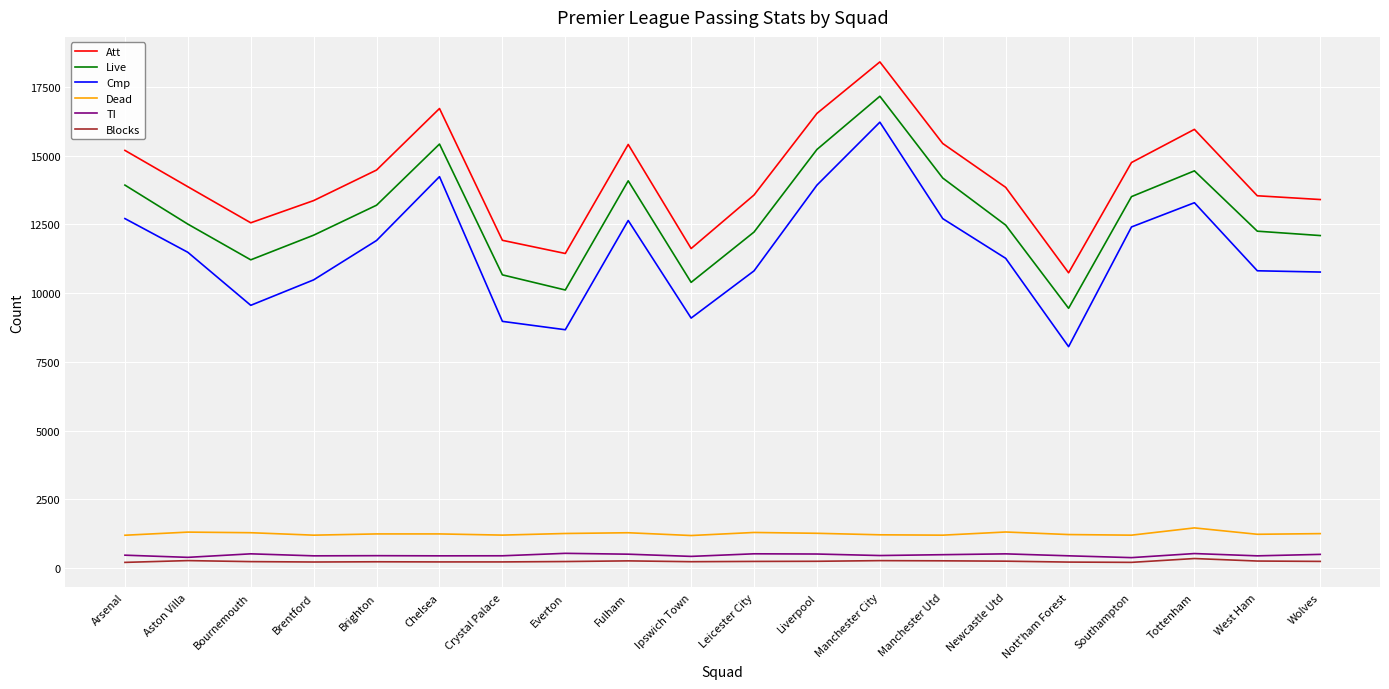

Which series has the widest spread of values?

Cmp